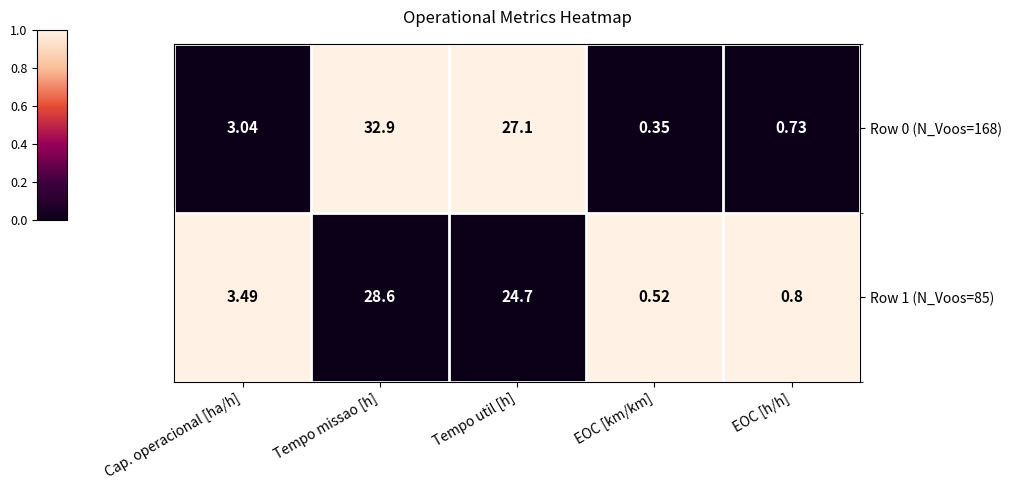

Which category has the lowest value in the Row 0 (N_Voos=168) series?

EOC [km/km]